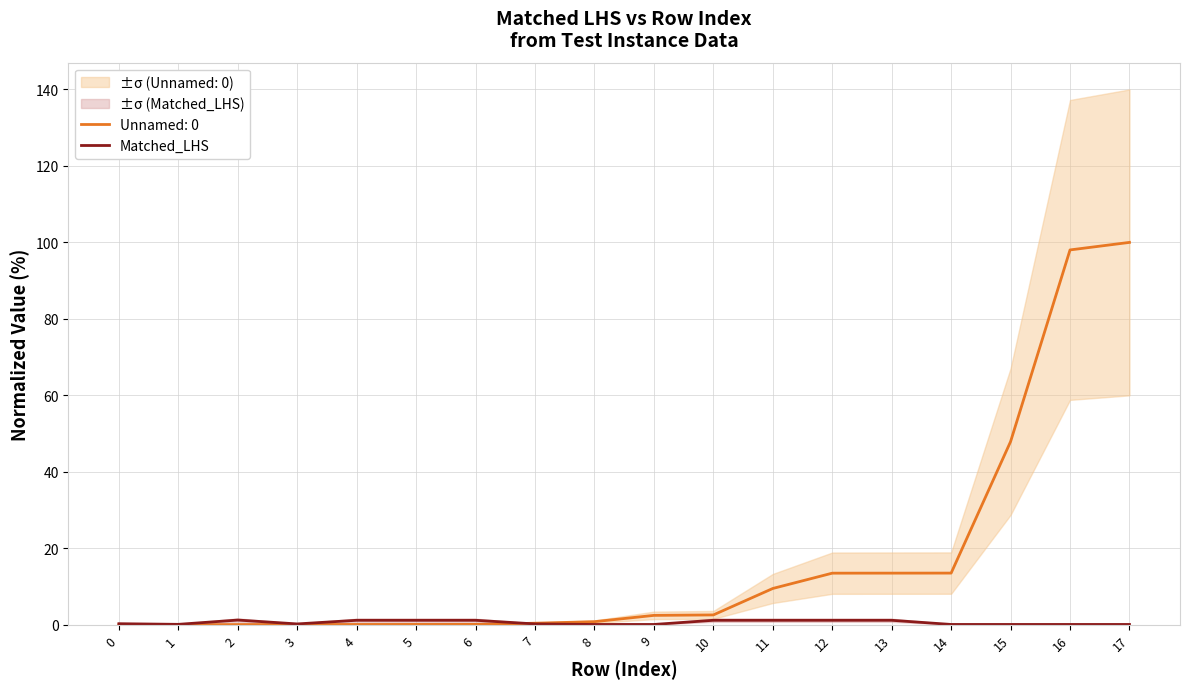

True or false: there are more than 1 points higher than both neighbors.

False